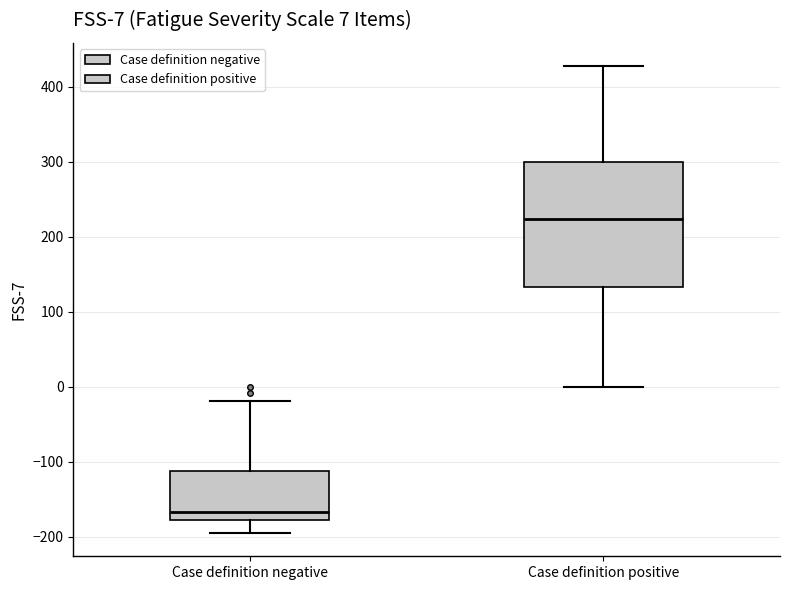

Which box has the lowest median line?

Case definition negative